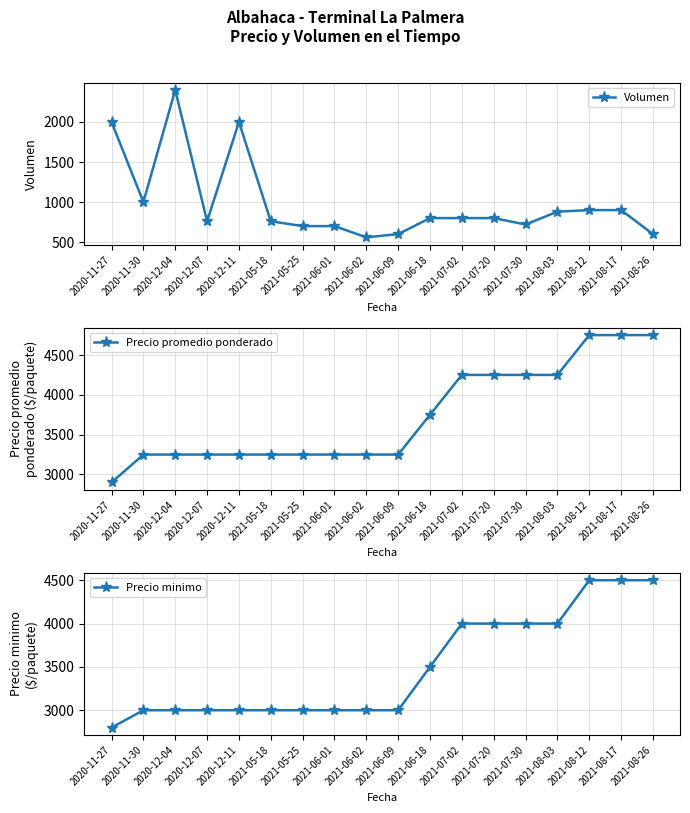

True or false: Precio minimo has more than 1 points higher than both neighbors.

False